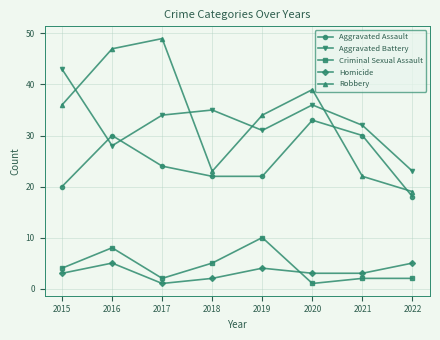

How many distinct data groups are displayed?

5